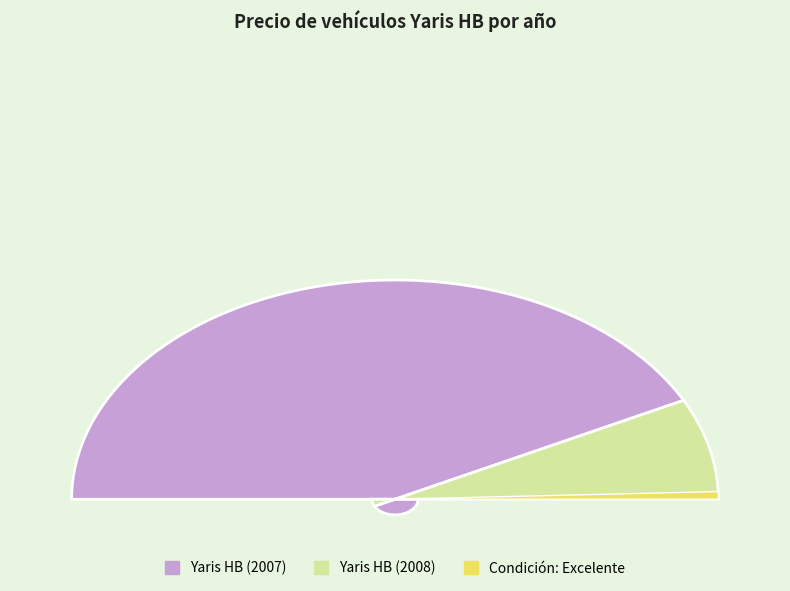

Is Yaris HB (2008) the majority of the pie?

No